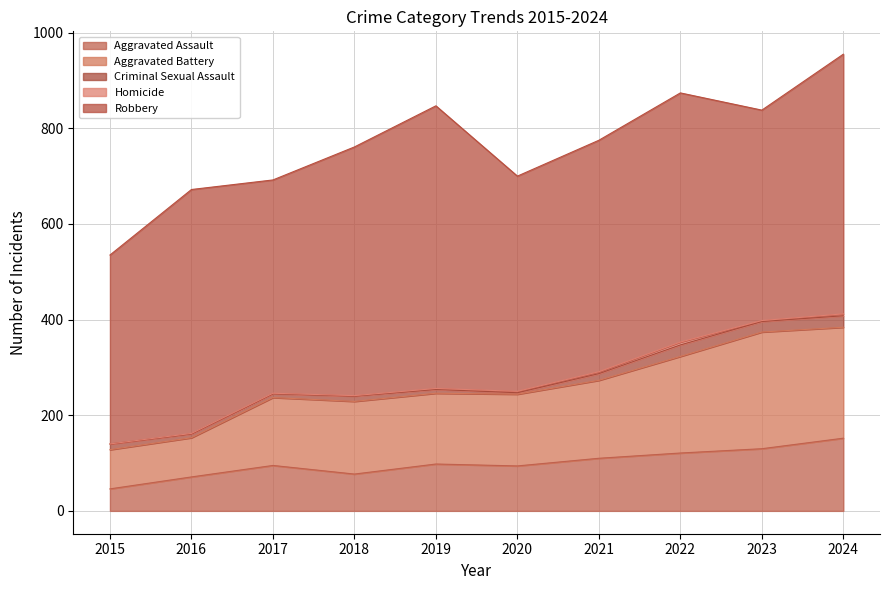

How many series are shown in this chart?

5